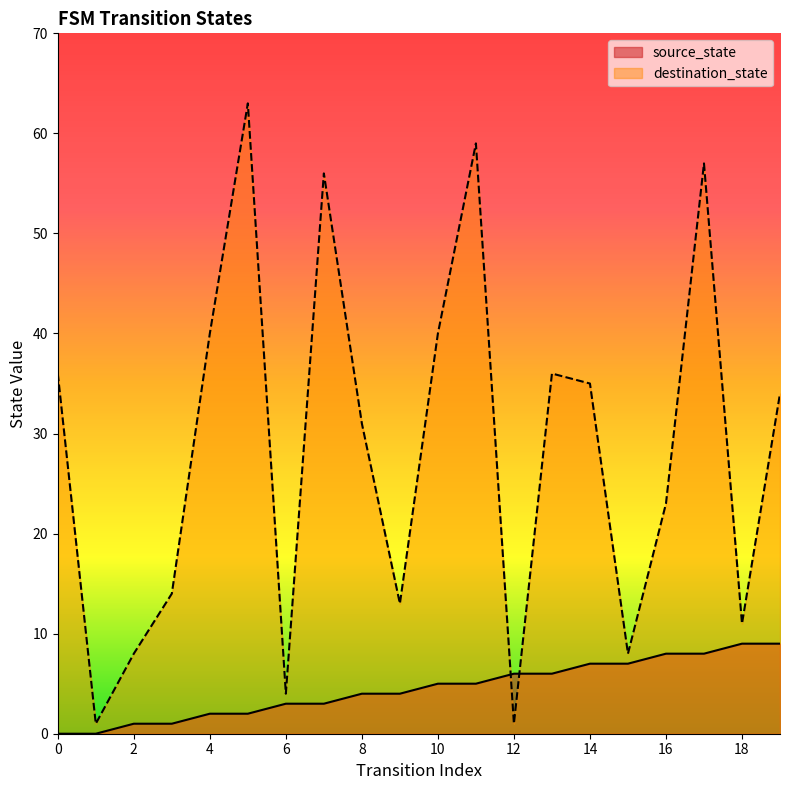

Which series ends up on top after the final intersection of destination_state and source_state?

destination_state